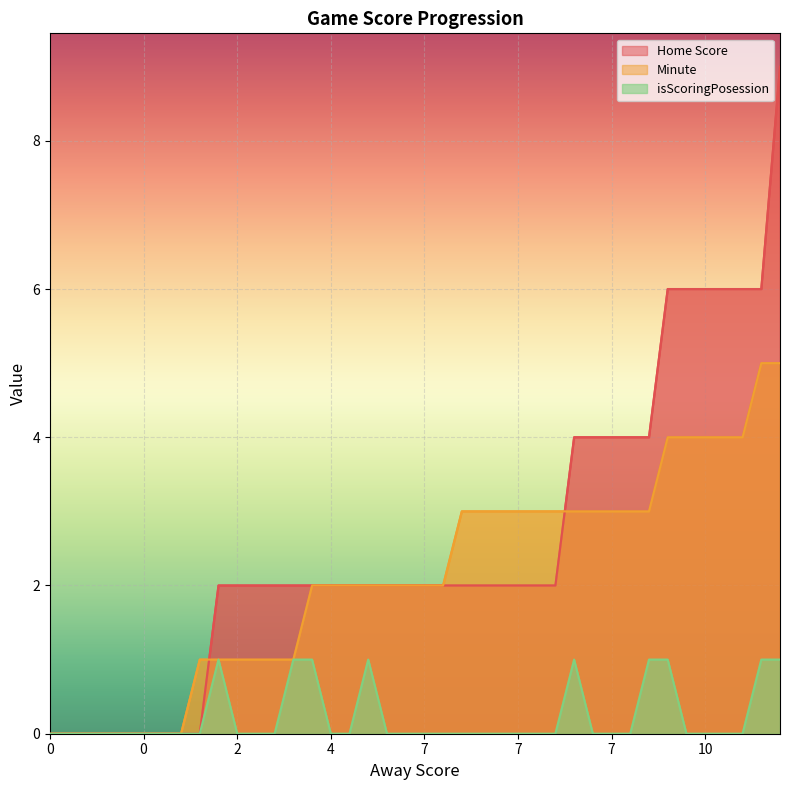

At 0, list the series in order from smallest to largest.

Home Score, Minute, isScoringPosession